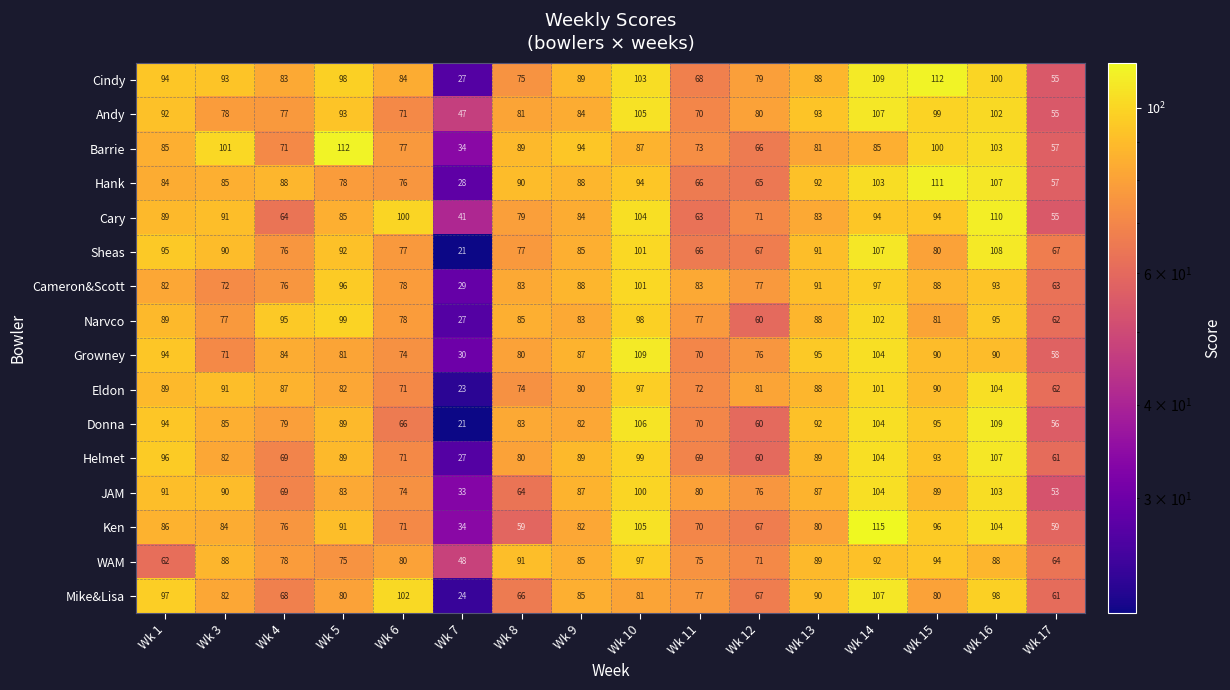

What is the difference between the maximum and minimum values in the Sheas series?

87